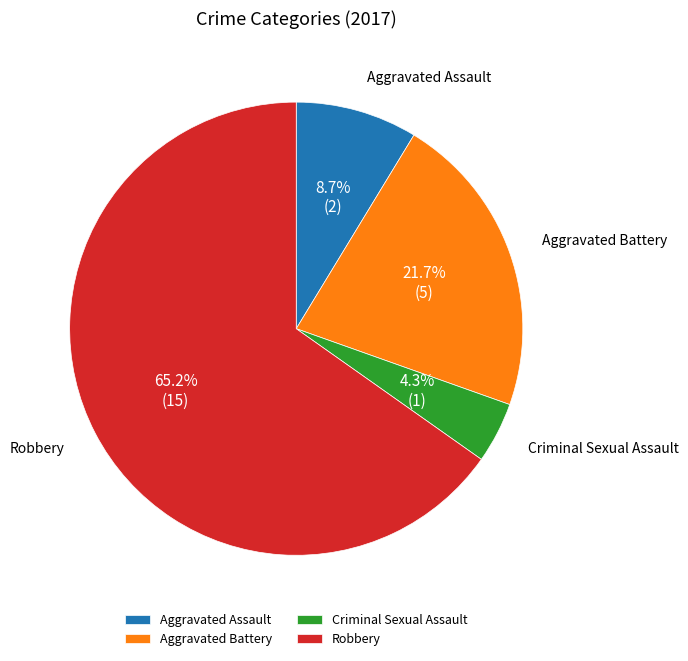

What is the ratio of the value at Aggravated Assault to the value at Aggravated Battery?

0.4